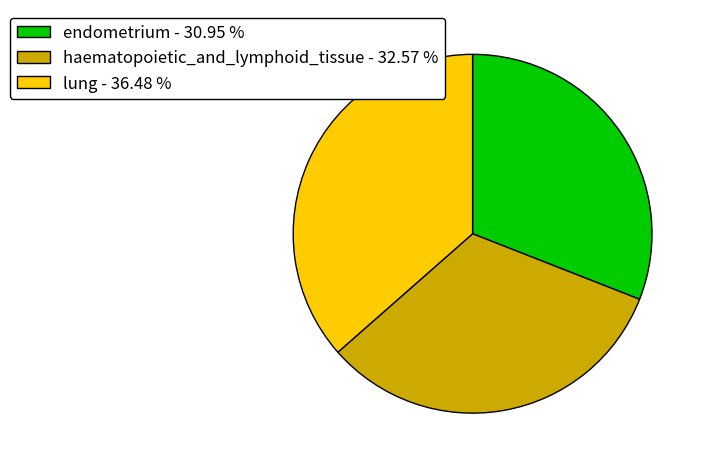

Rank the categories by value from lowest to highest.

endometrium - 30.95 %, haematopoietic_and_lymphoid_tissue - 32.57 %, lung - 36.48 %